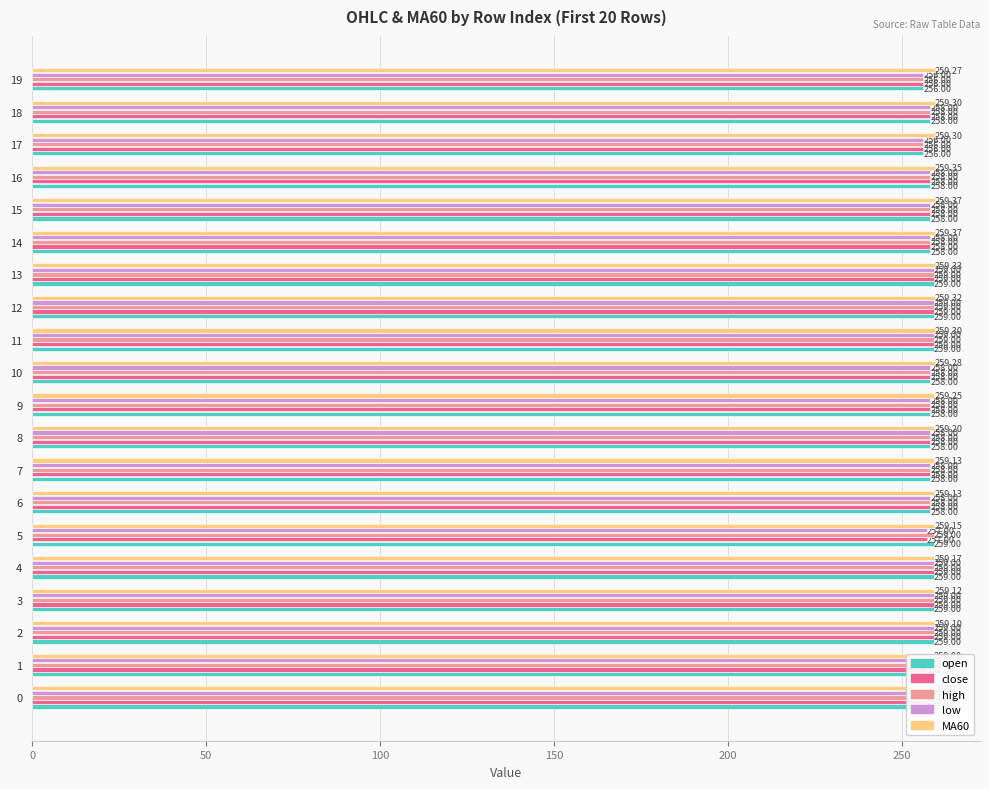

Reading left to right, what are all the values shown in this chart?

open: 257.0	257.0	259.0	259.0	259.0	259.0	258.0	258.0	258.0	258.0	258.0	259.0	259.0	259.0	258.0	258.0	258.0	256.0	258.0	256.0
close: 257.0	257.0	259.0	259.0	259.0	257.0	258.0	258.0	258.0	258.0	258.0	259.0	259.0	259.0	258.0	258.0	258.0	256.0	258.0	256.0
high: 257.0	257.0	259.0	259.0	259.0	259.0	258.0	258.0	258.0	258.0	258.0	259.0	259.0	259.0	258.0	258.0	258.0	256.0	258.0	256.0
low: 257.0	257.0	259.0	259.0	259.0	257.0	258.0	258.0	258.0	258.0	258.0	259.0	259.0	259.0	258.0	258.0	258.0	256.0	258.0	256.0
MA60: 259.1	259.1	259.1	259.1	259.2	259.1	259.1	259.1	259.2	259.2	259.3	259.3	259.3	259.3	259.4	259.4	259.4	259.3	259.3	259.3